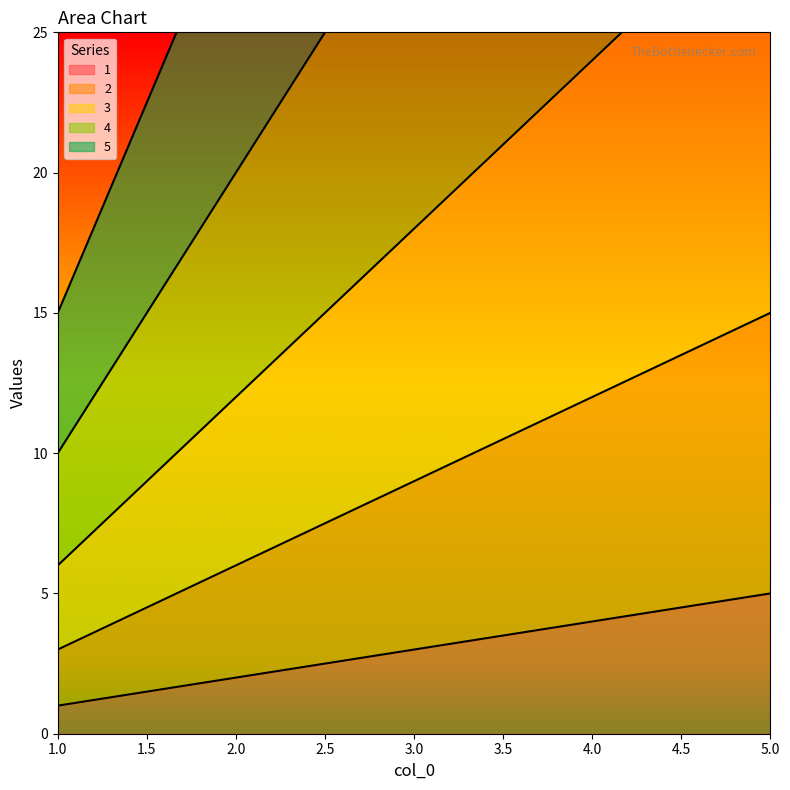

The value of 4 at 2 is 9. True or false?

False